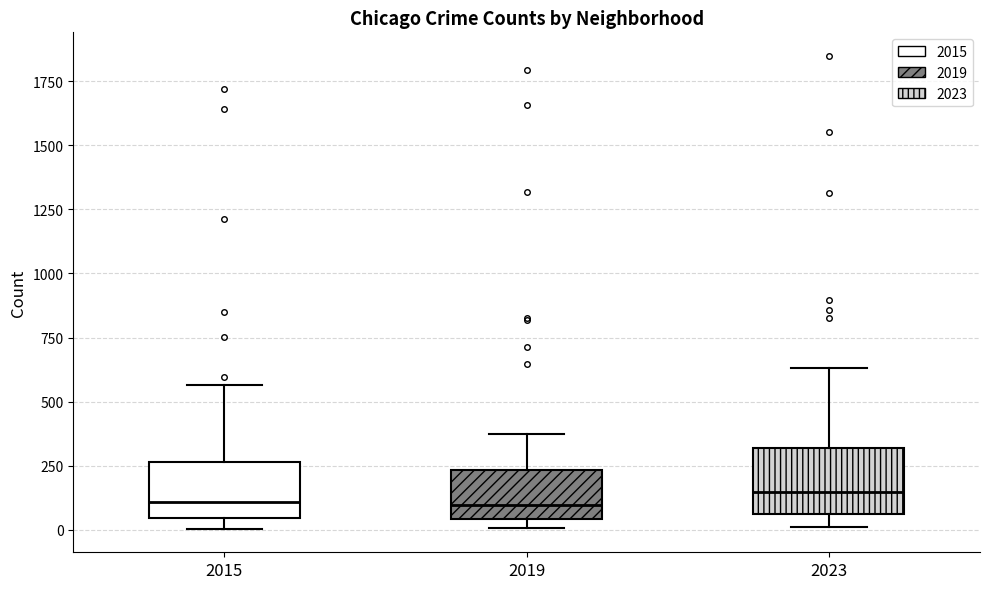

Reading left to right, transcribe this box plot: for each box, give where its median line is, the range the box spans, and where its two whiskers end, as read against the y-axis. The values are not printed on the chart, so give them approximately, as read against the axis.

2015: median 100, box 50 to 250, whiskers 0 to 550
2019: median 100, box 50 to 250, whiskers 0 to 400
2023: median 150, box 50 to 300, whiskers 0 to 650